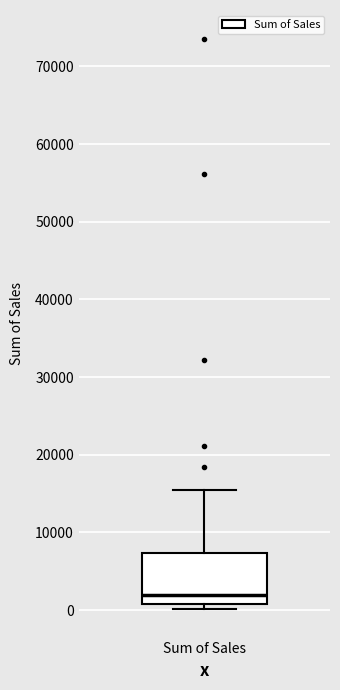

Where does the upper whisker of the box for Sum of Sales end on the y-axis? The values are not printed on the chart, so give them approximately, as read against the axis.

16000